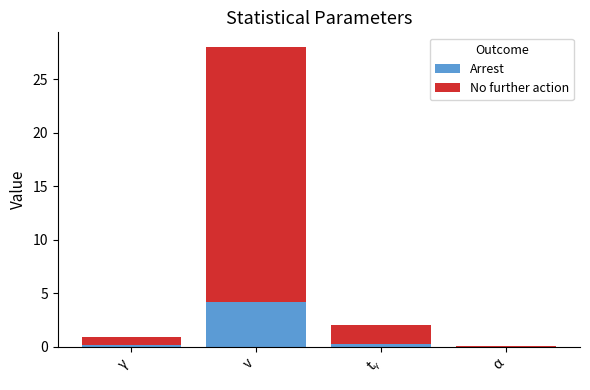

What is the total value across all series at v?

28.0